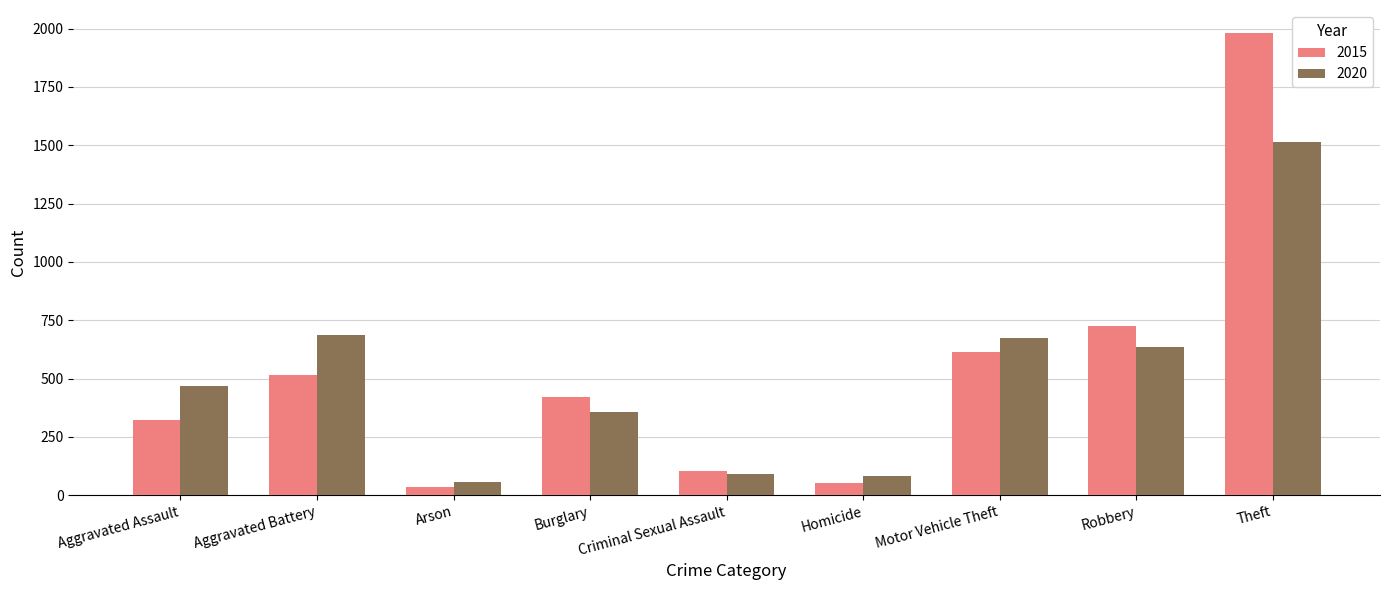

How many data points does each series have?

9